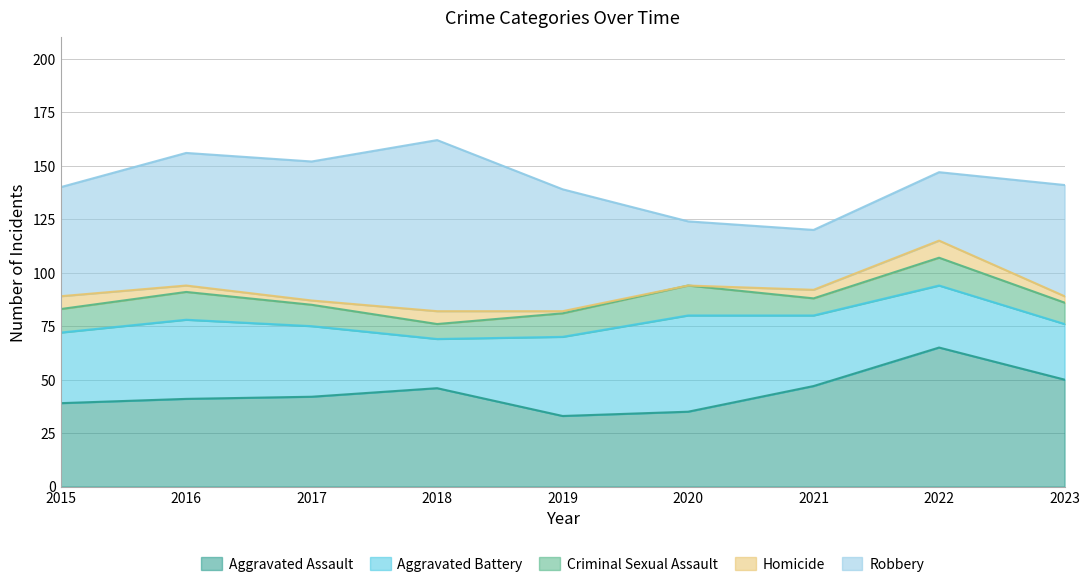

At which label is Aggravated Battery closest to 34?

2015